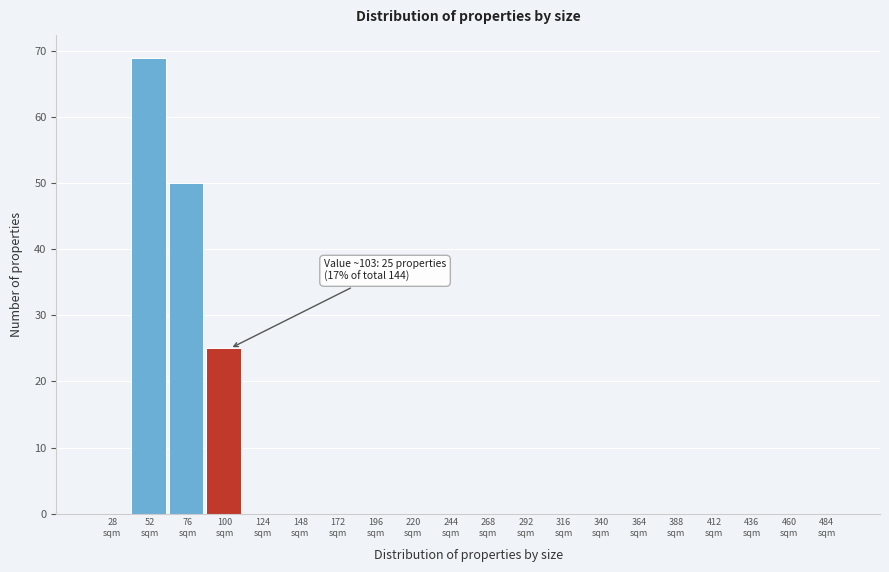

What is the sum of all values?

144